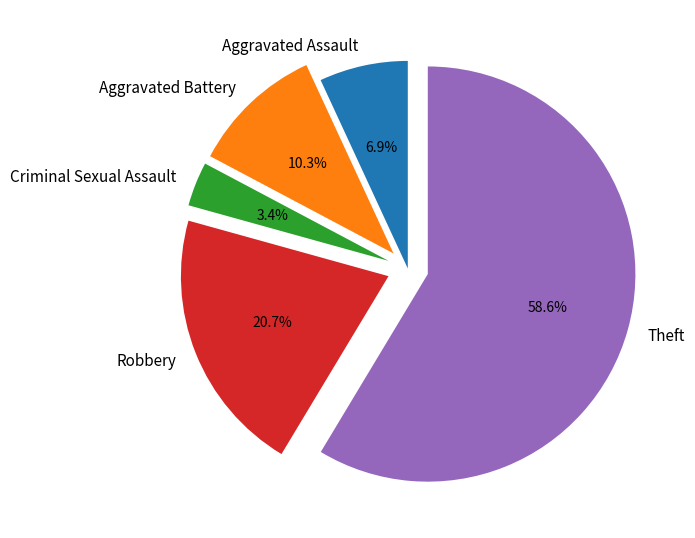

What percentage is NOT represented by Aggravated Battery?

89.7%